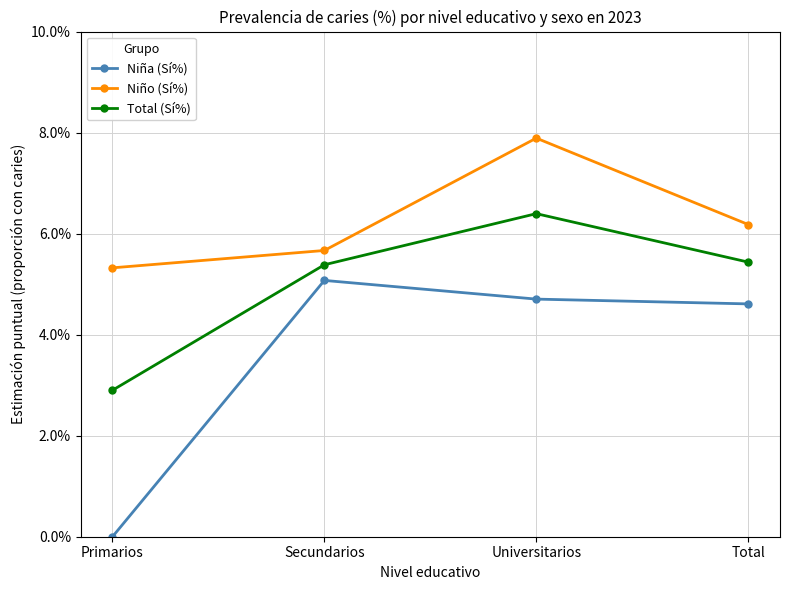

Which series has the widest spread of values?

Niña (Sí%)